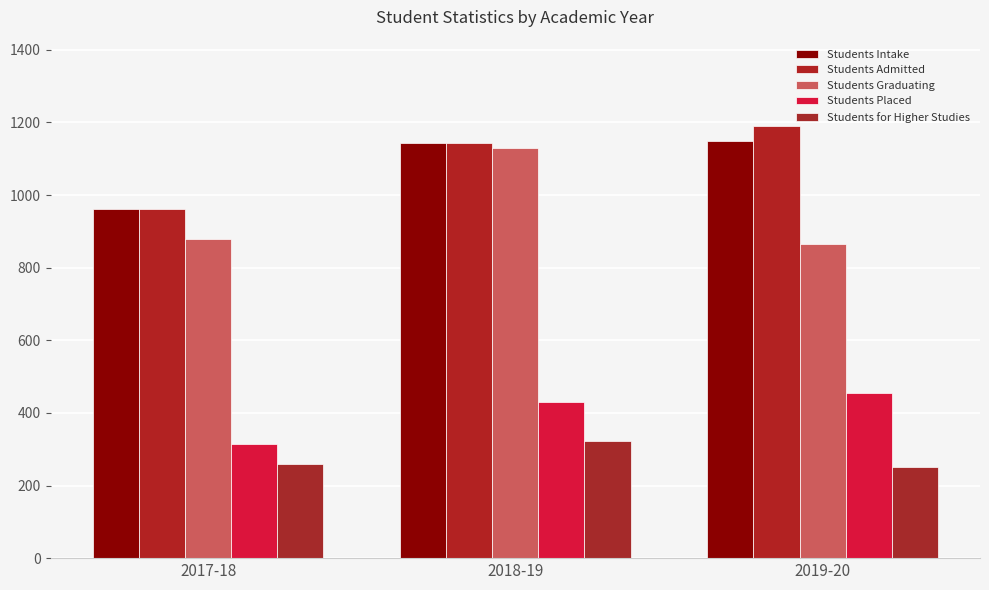

What is the average value of the Students Admitted series?

1099